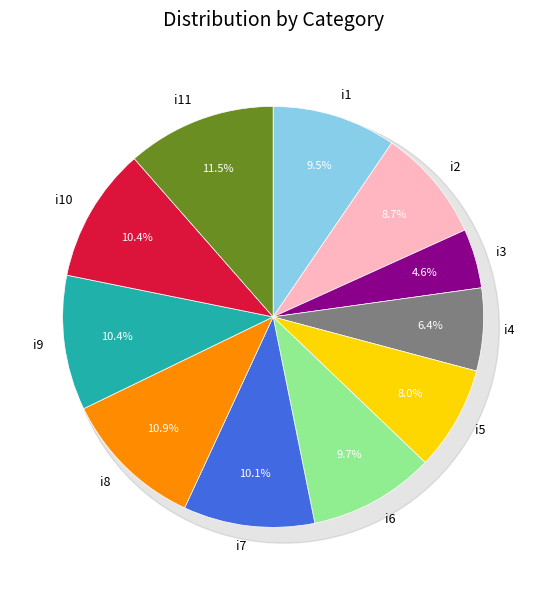

How much of the chart is everything except i3?

95.4%